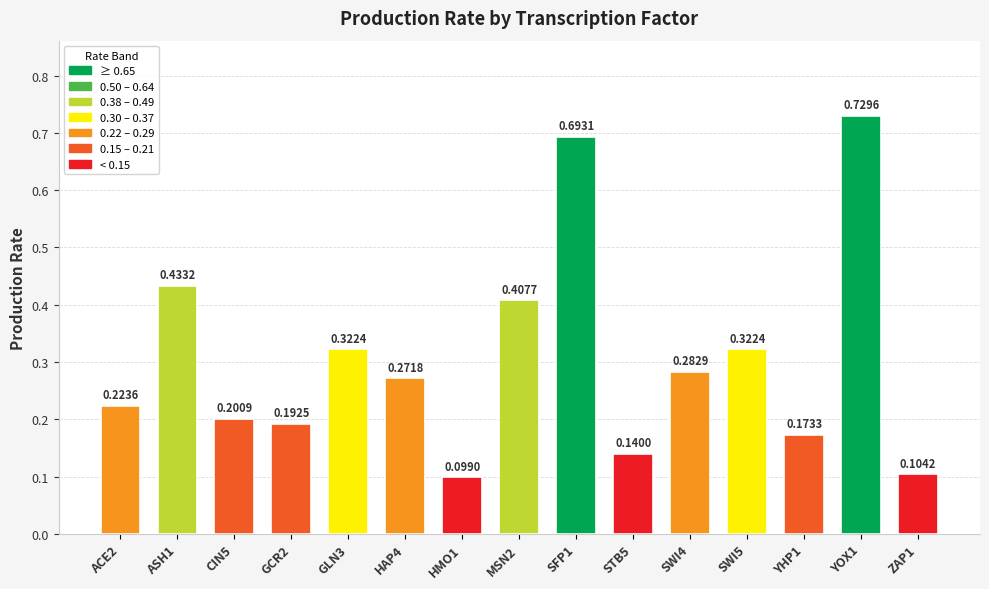

Between STB5 and HMO1, which is larger?

STB5